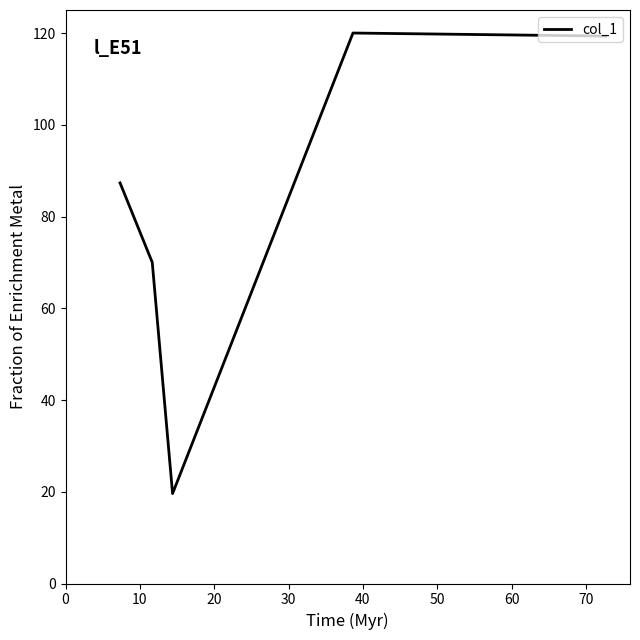

Does the chart display data point markers on the line(s)?

No